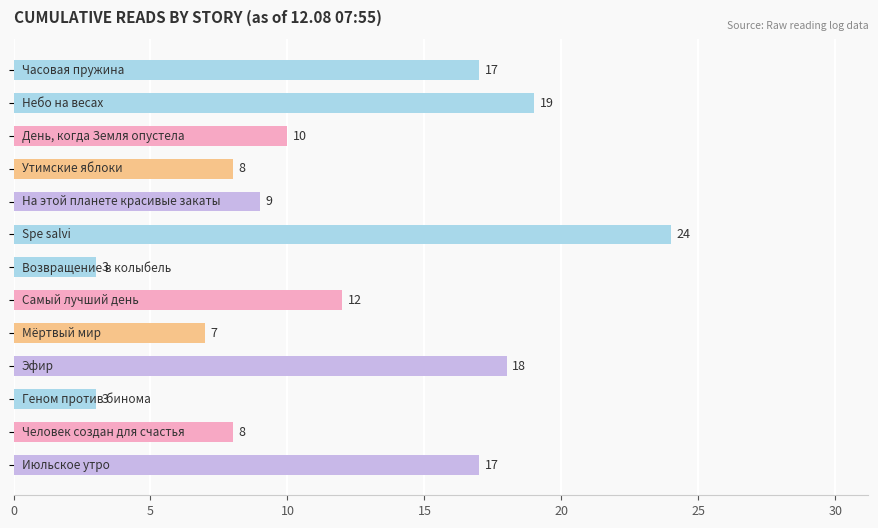

What is the value of the 3rd bar from the top?

10